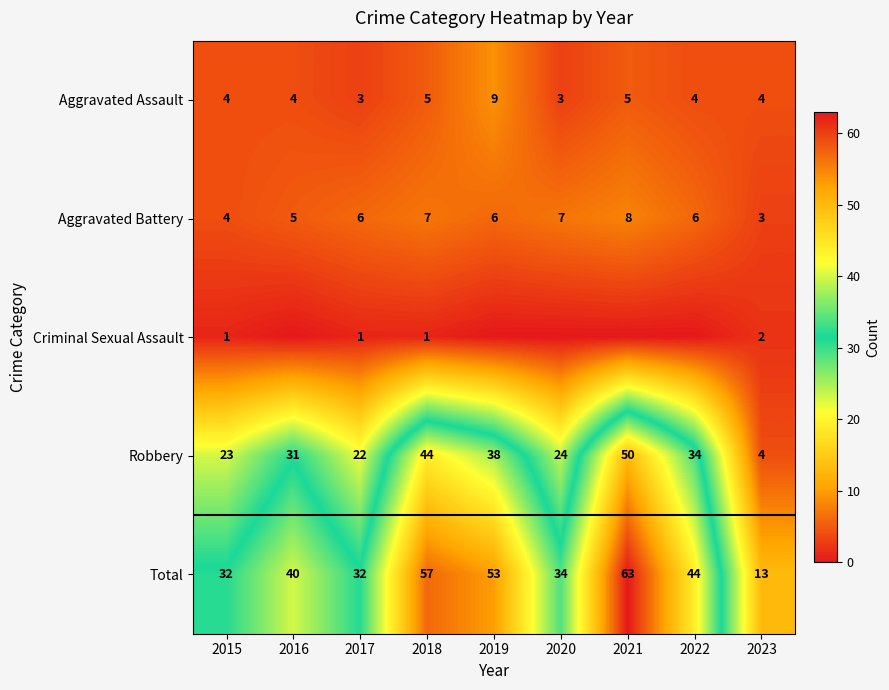

What is the spread (max minus min) of values at 2016?

40